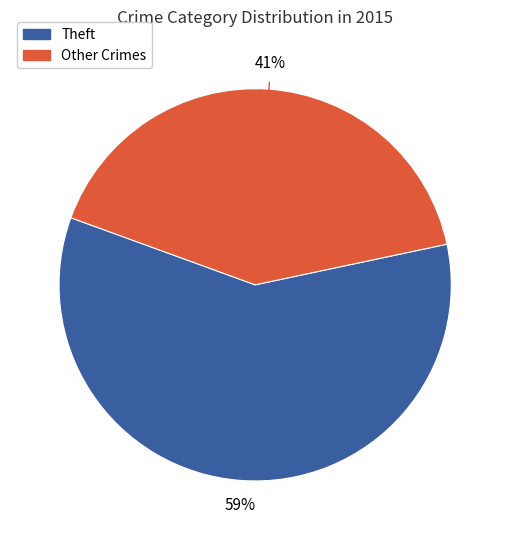

Does any single category account for the majority?

Yes